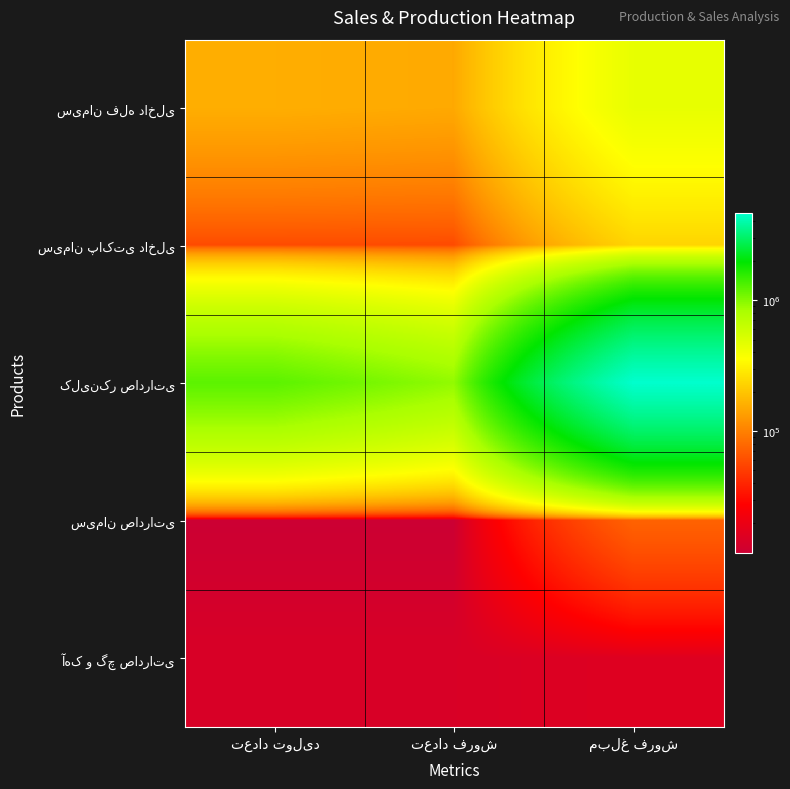

What is the approximate value of سیمان صادراتی at تعداد فروش, to the nearest 100?

11600